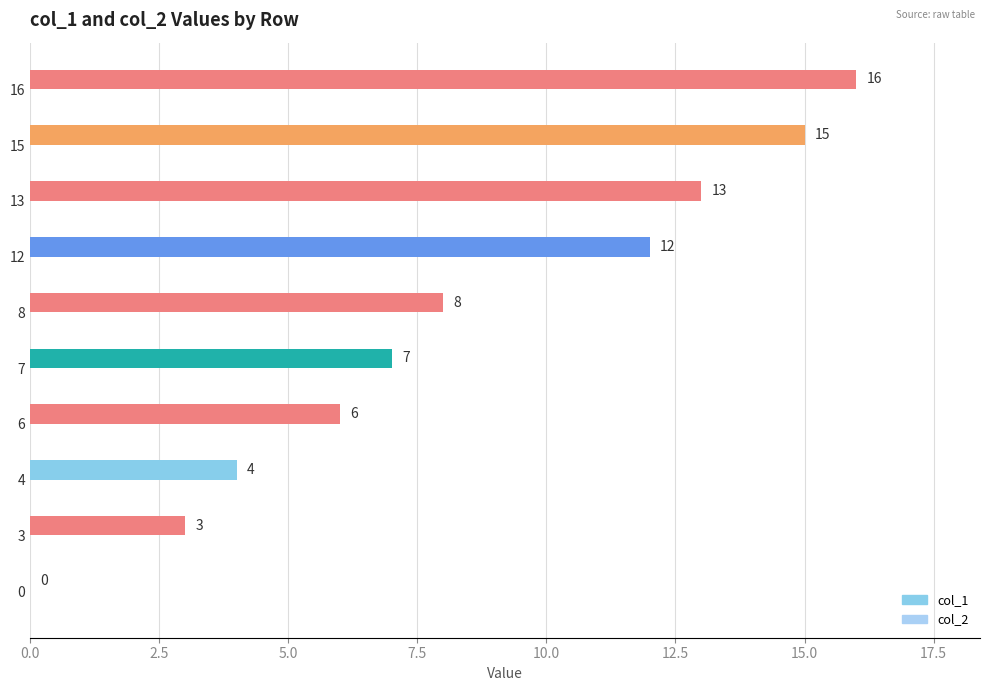

Count the number of data series in this chart.

1